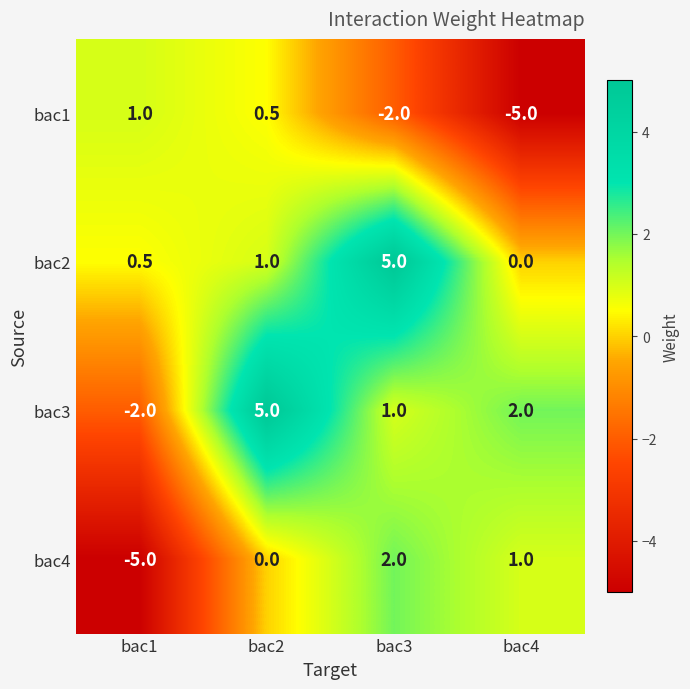

What is the sum of the bac2 values at bac3 and bac2?

6.0